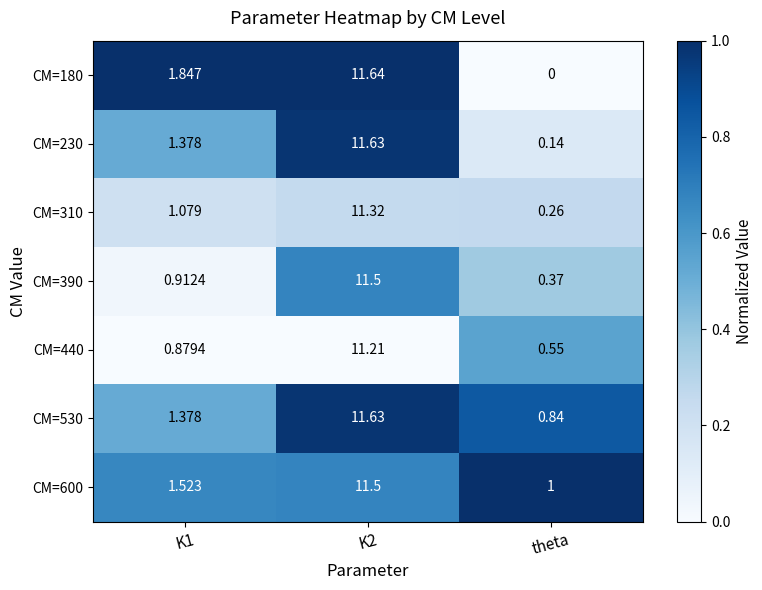

Is the value of CM=230 at K2 greater than the value of CM=440 at K2?

Yes